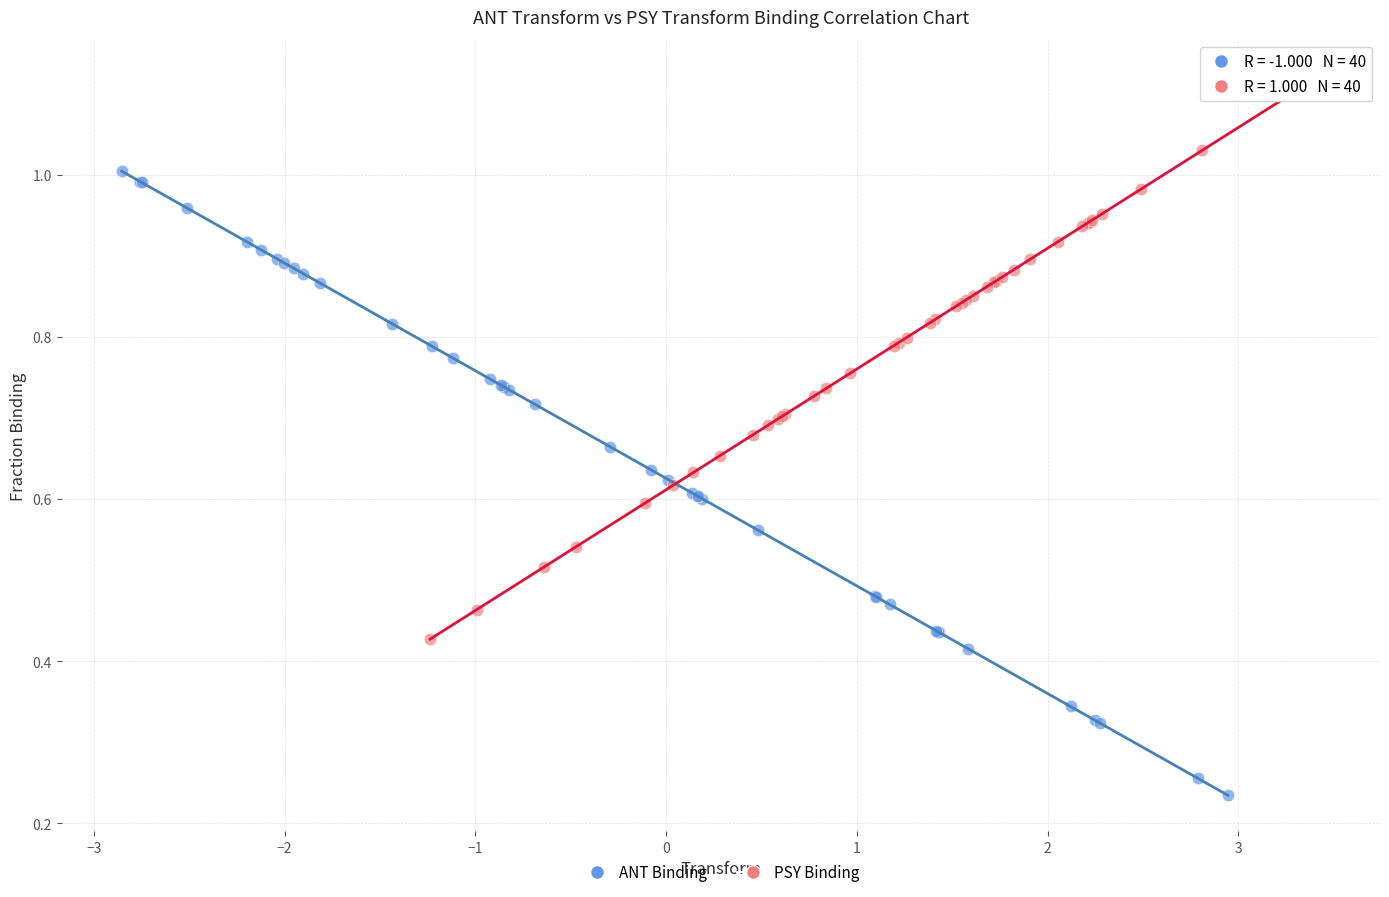

Which series reaches the maximum Y coordinate?

PSY Binding